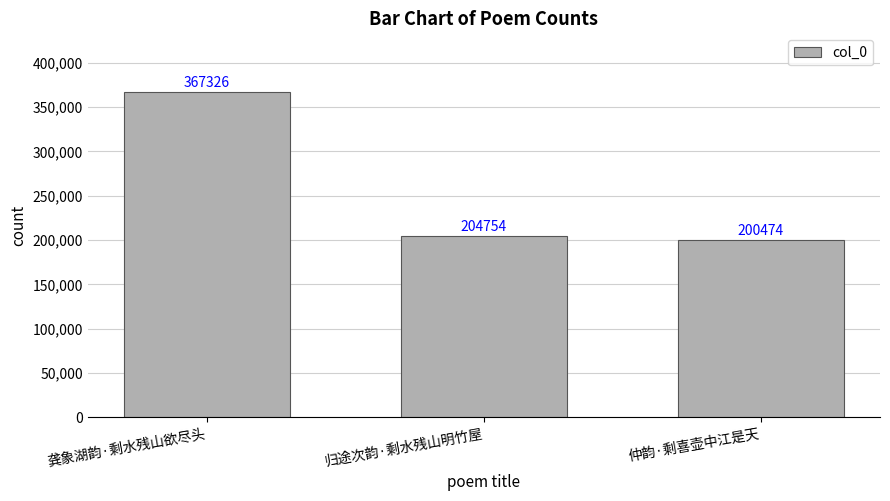

Reading left to right, transcribe all the data shown in this chart.

龚象湖韵·剩水残山欲尽头=367326	归途次韵·剩水残山明竹屋=204754	仲韵·剩喜壶中江是天=200474